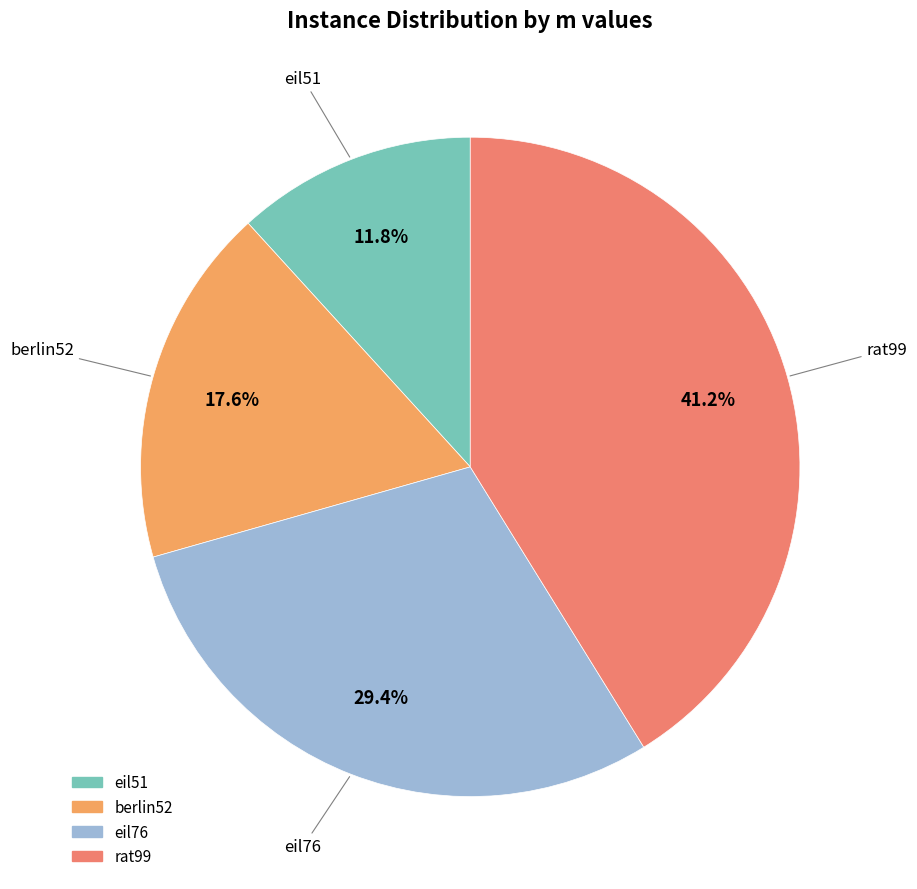

What percentage is the eil76 slice, to the nearest percent?

29%